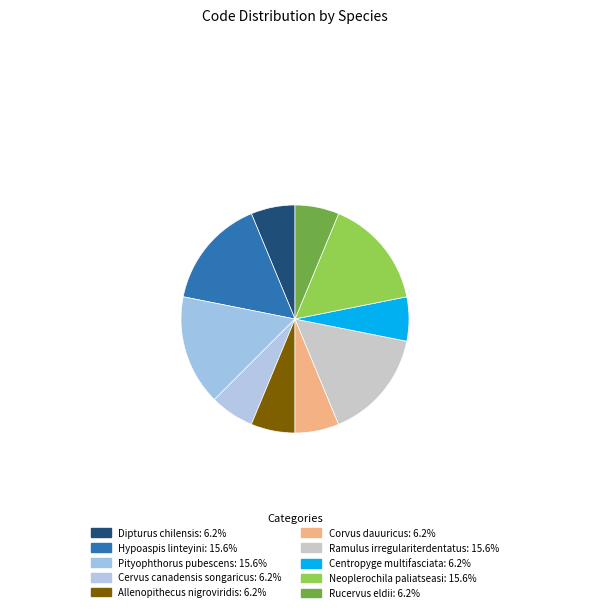

Is there any slice that represents more than half of the pie?

No